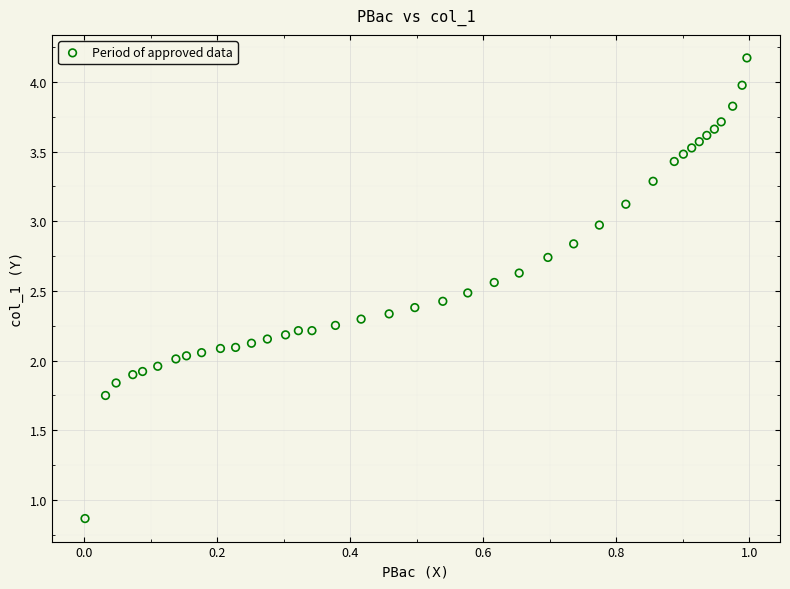

What is the range of X values (max minus min)?

1.0